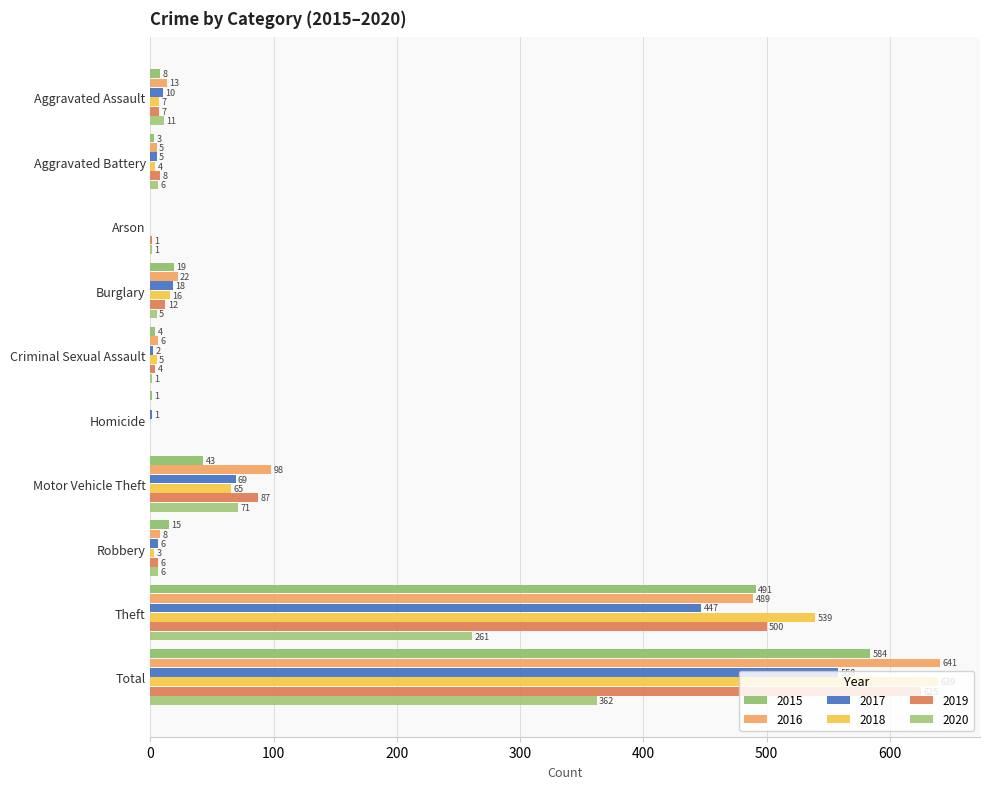

How many positive values does the 2017 series have?

9